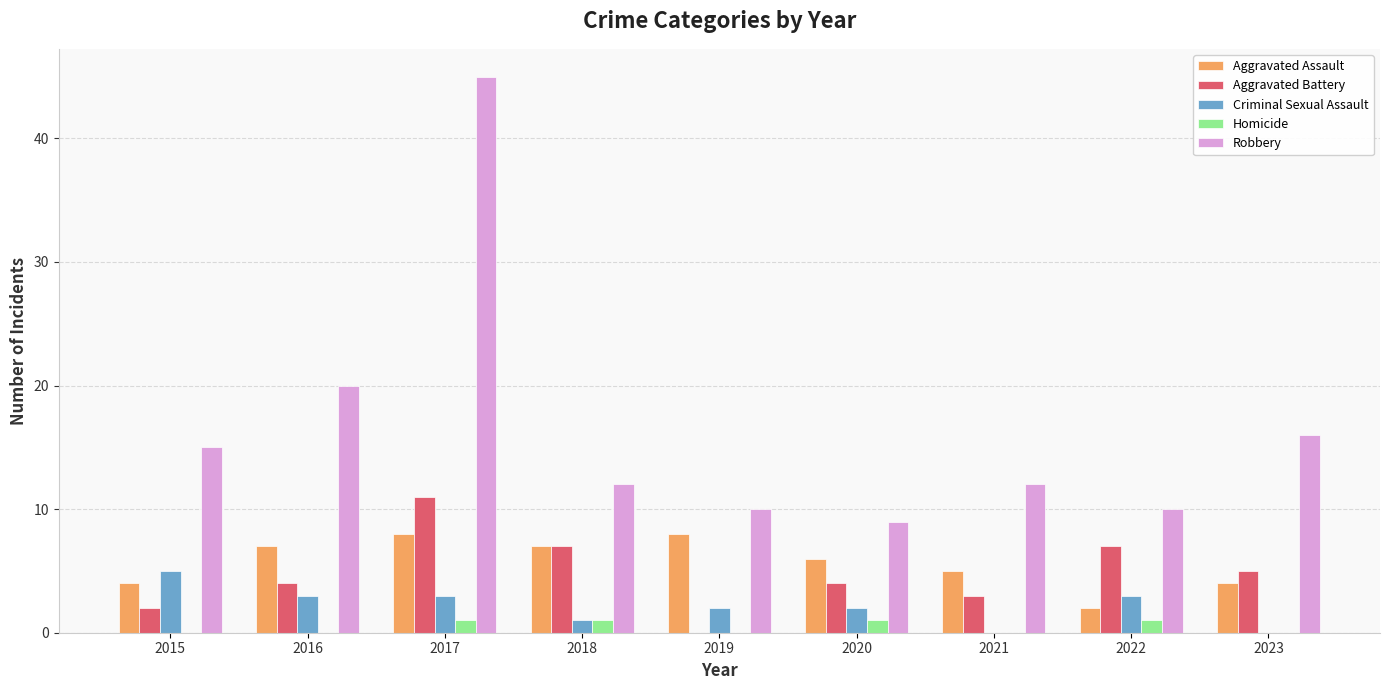

What is the sum of all Criminal Sexual Assault values?

19